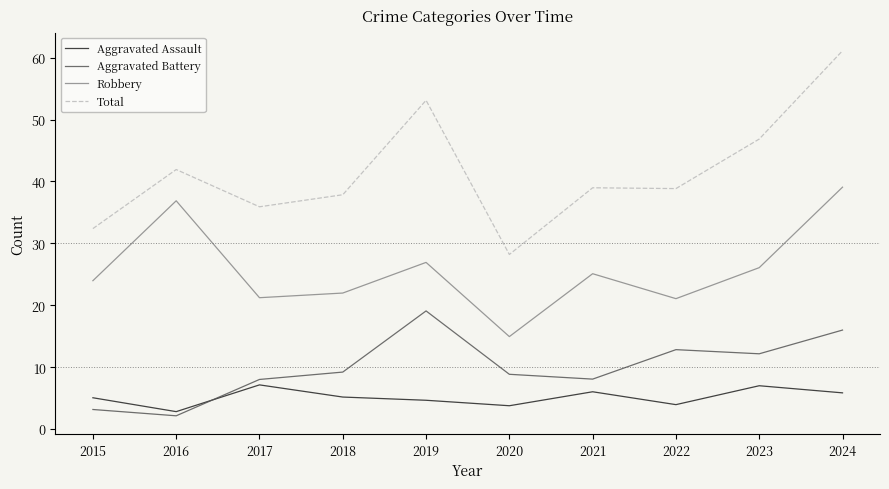

What is the spread (max minus min) of values at 2016?

39.8